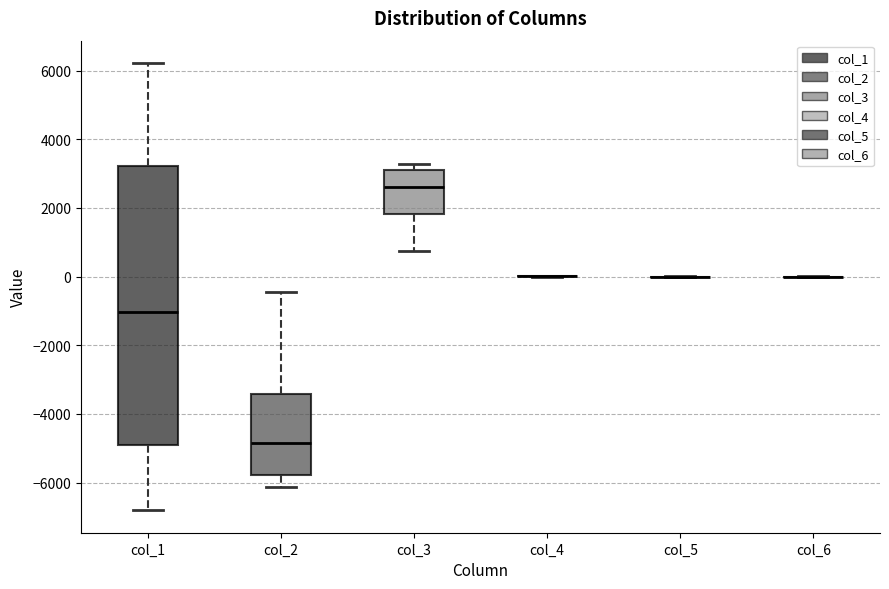

Where does the upper whisker of the box for col_1 end on the y-axis? The values are not printed on the chart, so give them approximately, as read against the axis.

6200